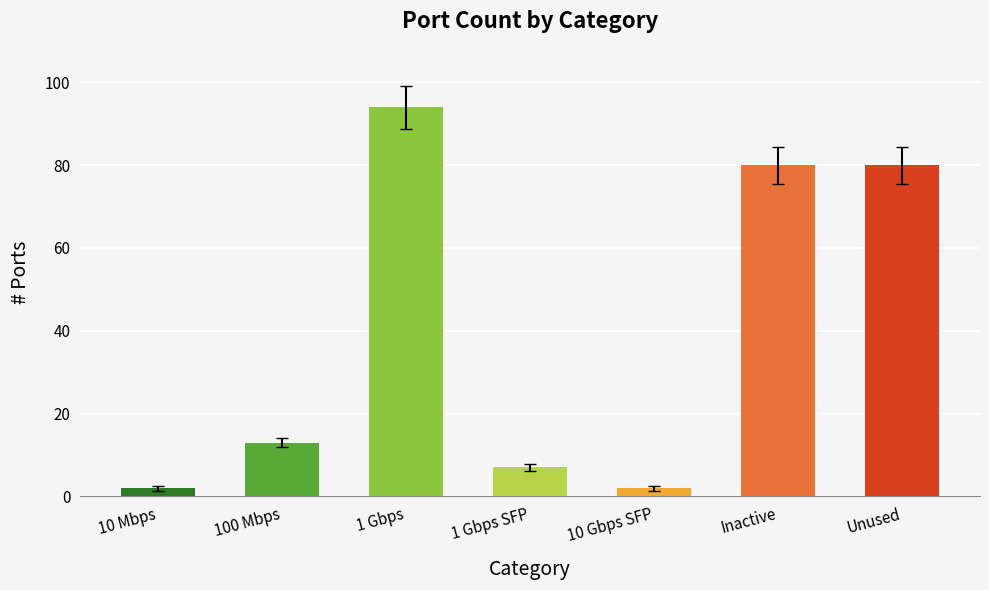

What is the sum of all values?

278